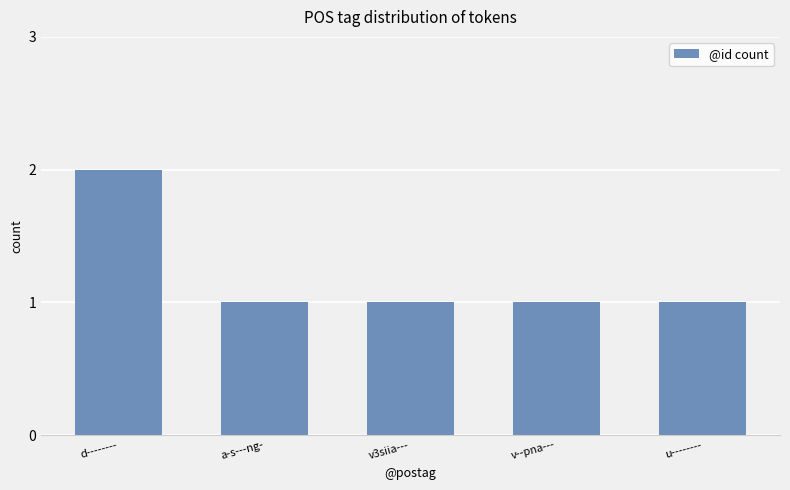

How many values are between 1 and 2?

5